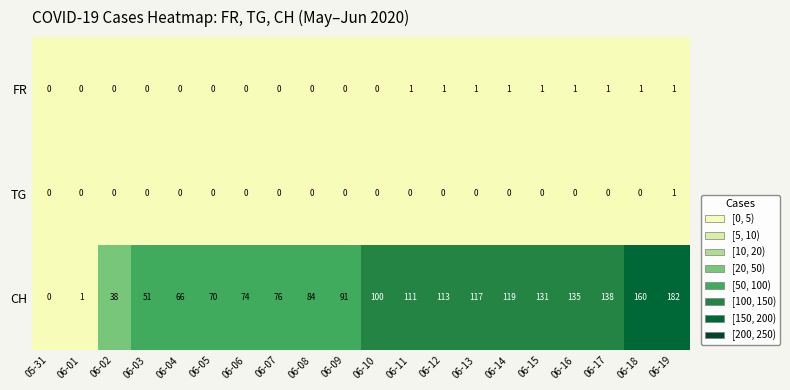

Which series has the largest range (max minus min)?

CH